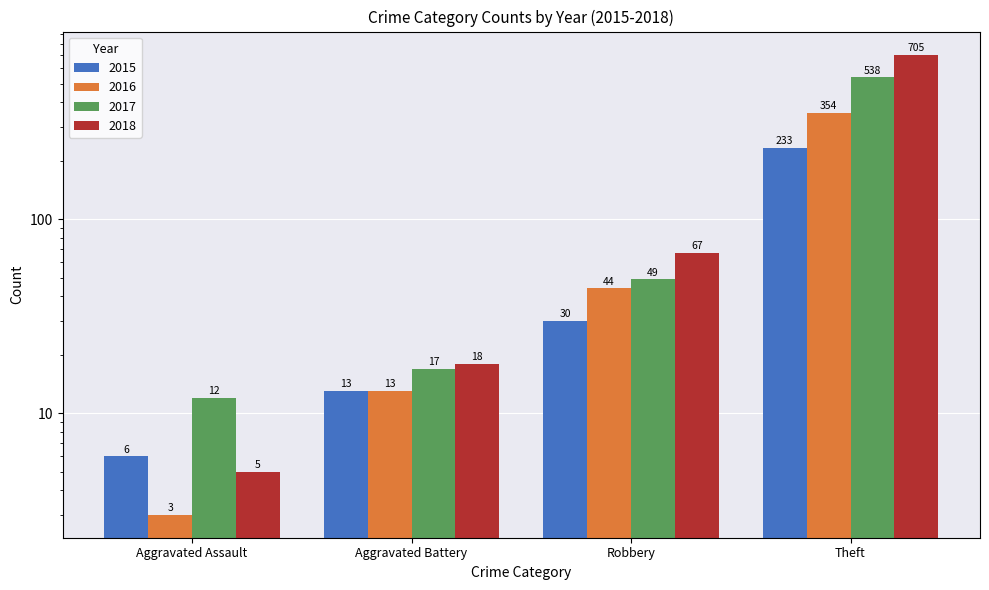

What is the sum of all 2016 values?

414